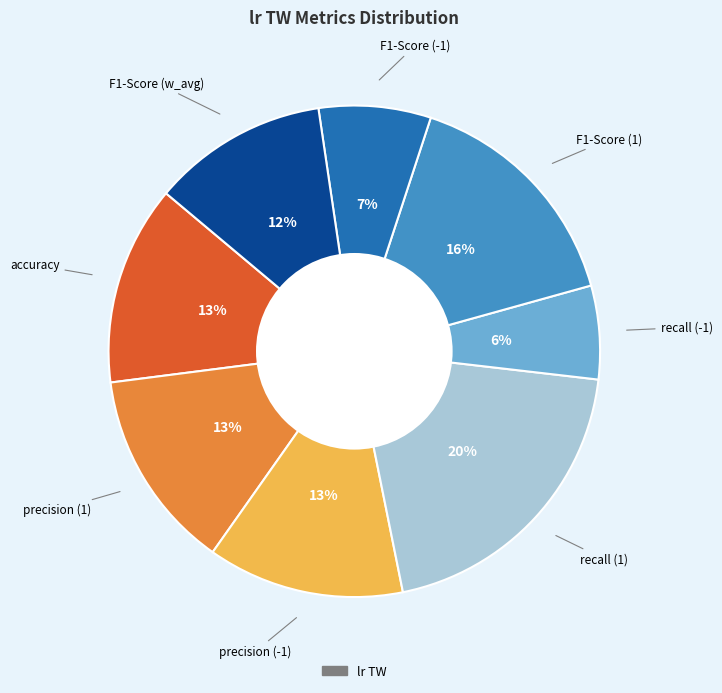

Is there any slice that represents more than half of the pie?

No